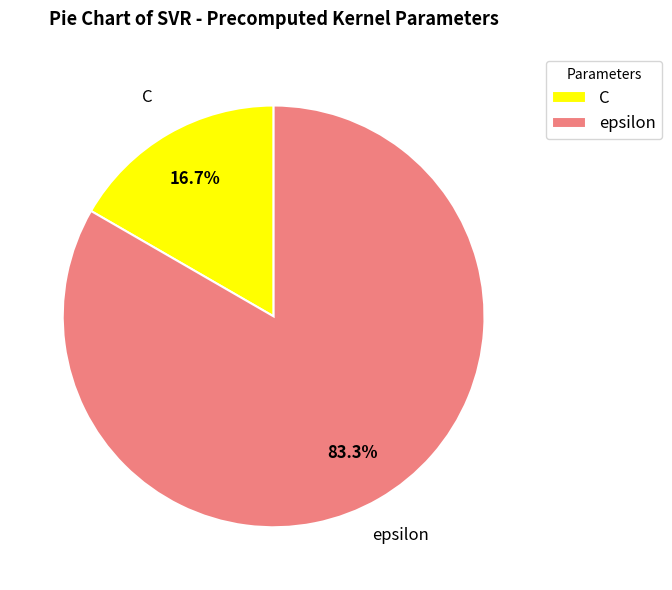

Between C and epsilon, which is larger?

epsilon